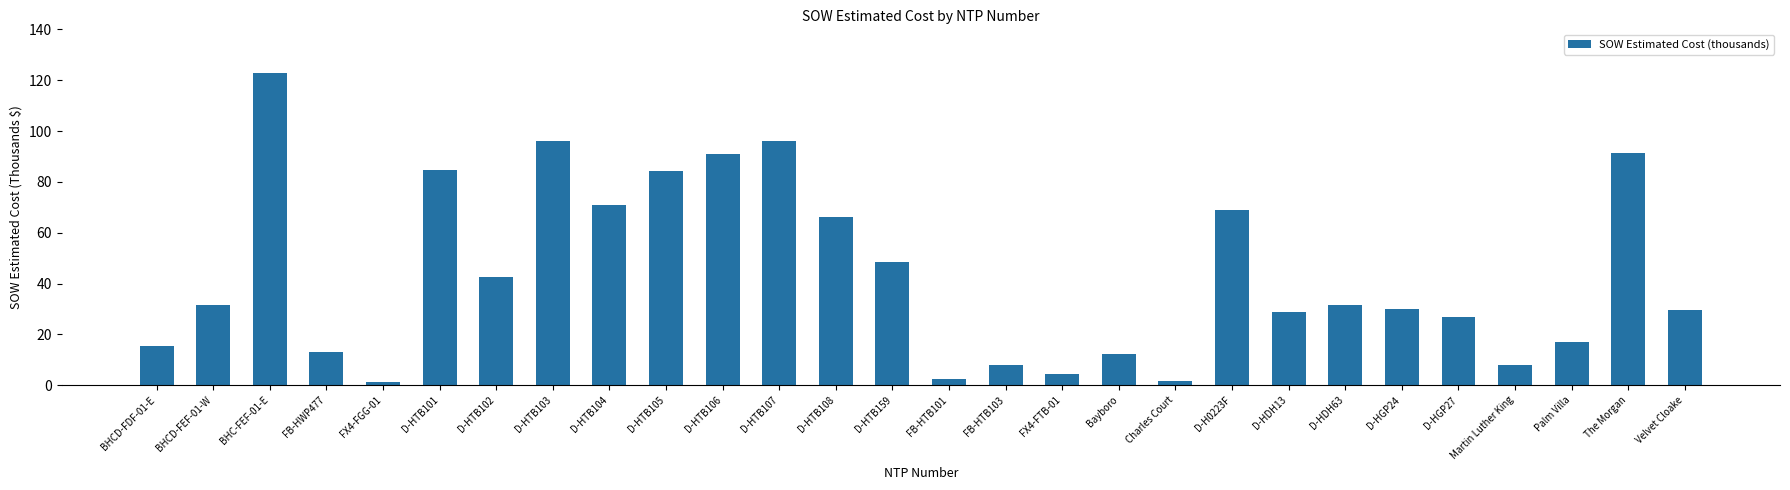

Is it true that the value at Bayboro is 7.1?

False